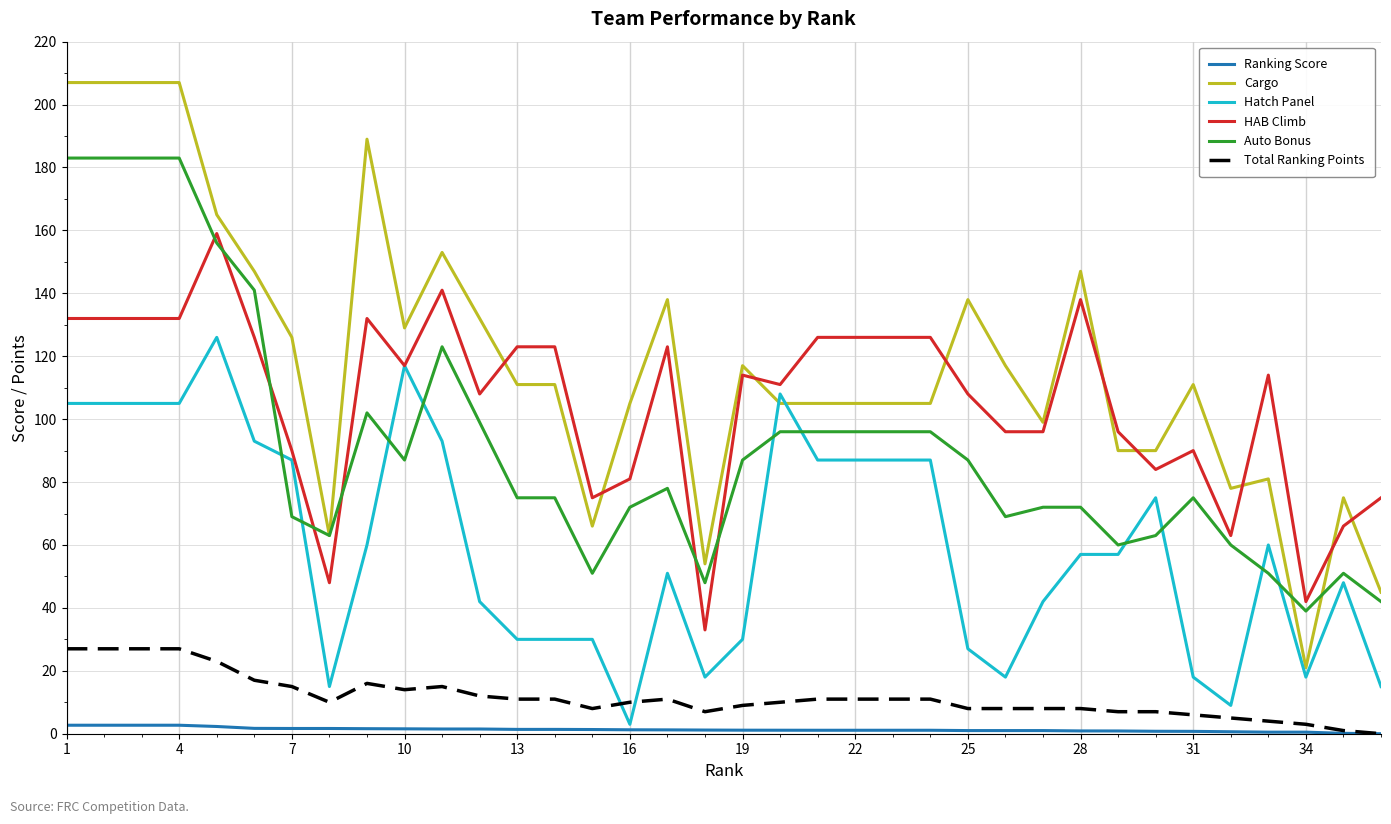

What is the maximum value for Auto Bonus?

183.0